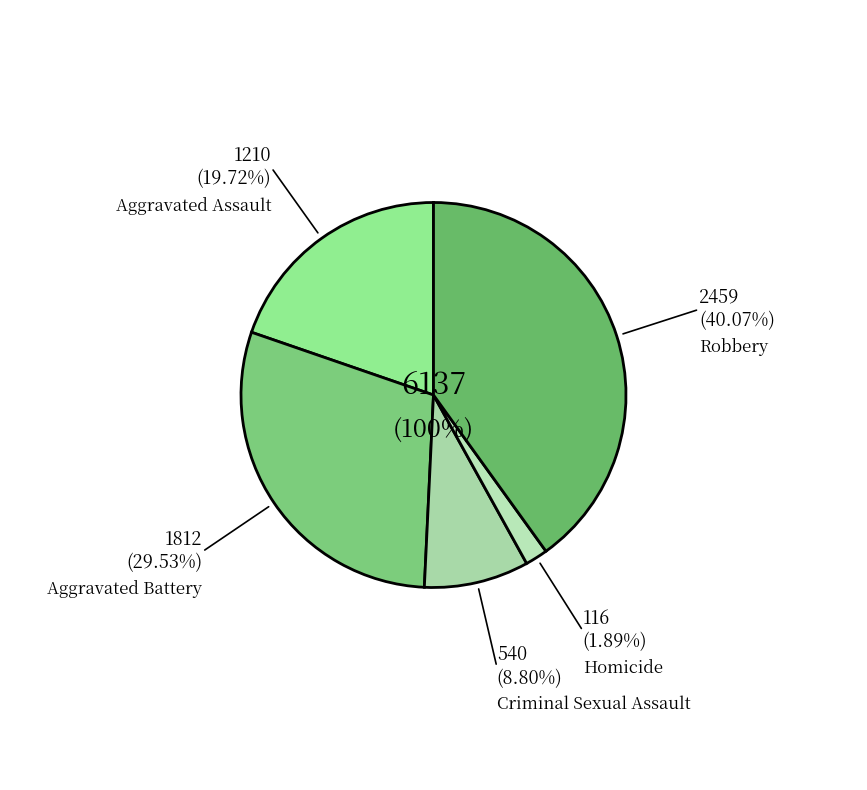

What percentage is the Aggravated Assault slice, to the nearest percent?

20%